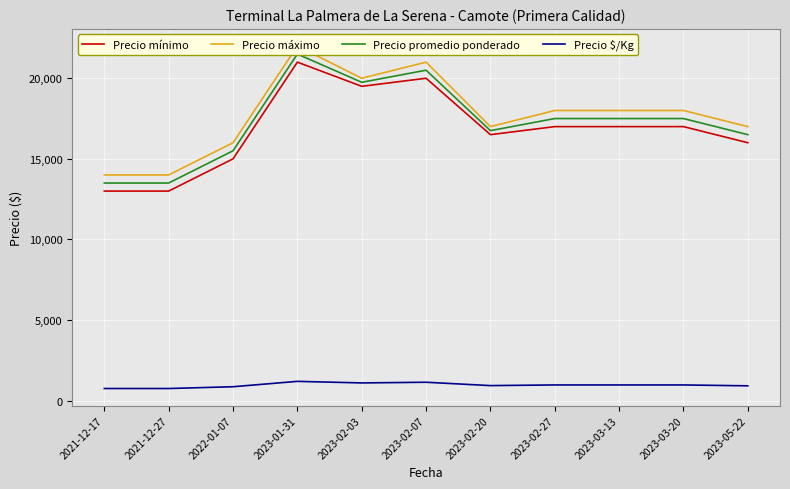

What is the total value across all series at 2021-12-27?

41250